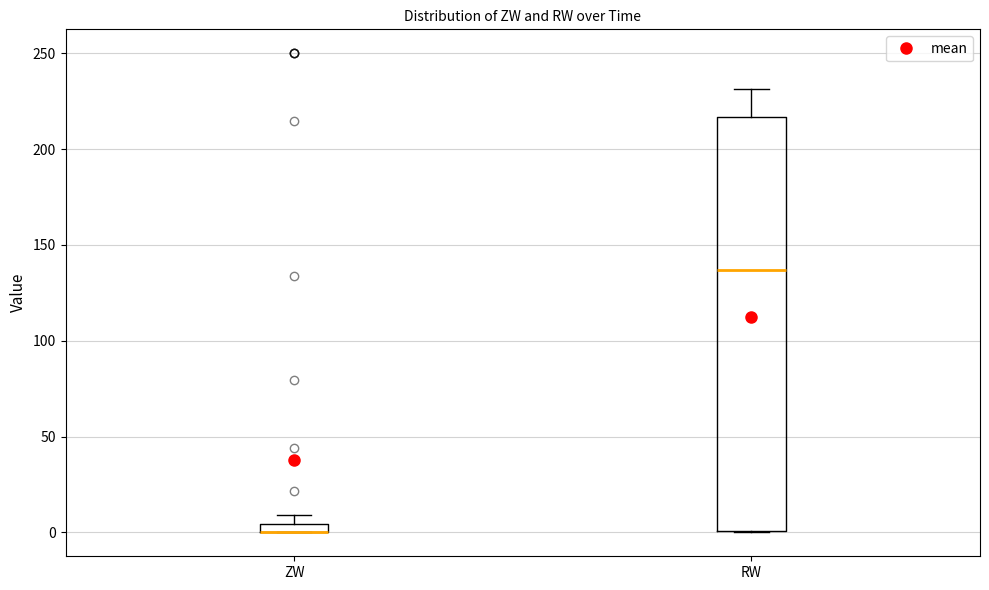

Where does the upper whisker of the box for RW end on the y-axis? The values are not printed on the chart, so give them approximately, as read against the axis.

230